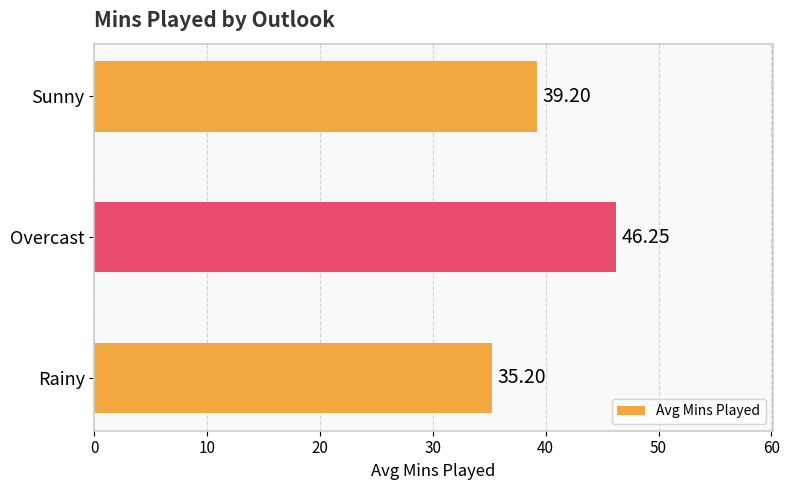

How many bars are there in total?

3